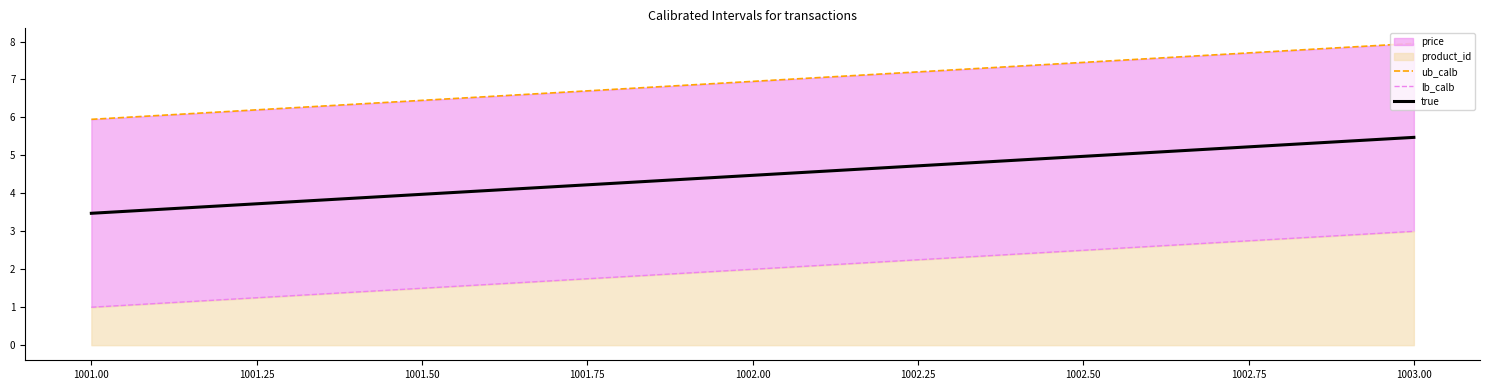

Is it true that true equals 5.5 at 1003.00?

True